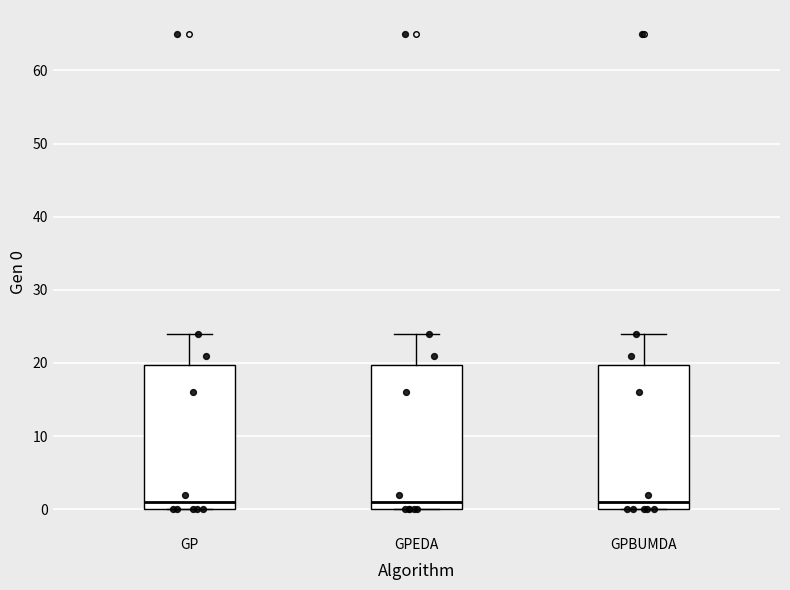

Reading left to right, read every box against the y-axis: the position of its median line, the range the box covers, and the ends of its whiskers. The values are not printed on the chart, so give them approximately, as read against the axis.

GP: median 1, box 0 to 20, whiskers 0 to 24
GPEDA: median 1, box 0 to 20, whiskers 0 to 24
GPBUMDA: median 1, box 0 to 20, whiskers 0 to 24